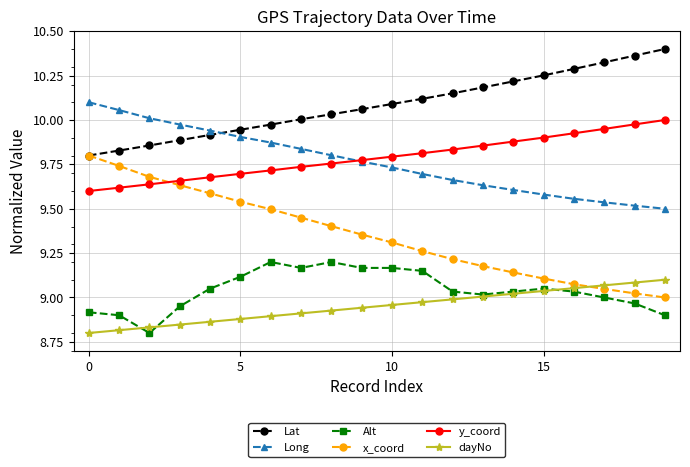

Which series has the largest range (max minus min)?

x_coord